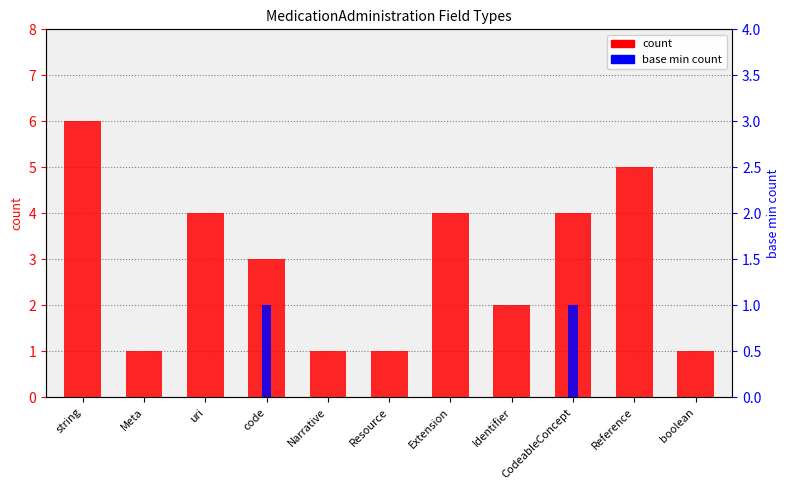

What is the label of the 1st bar from the left?

string